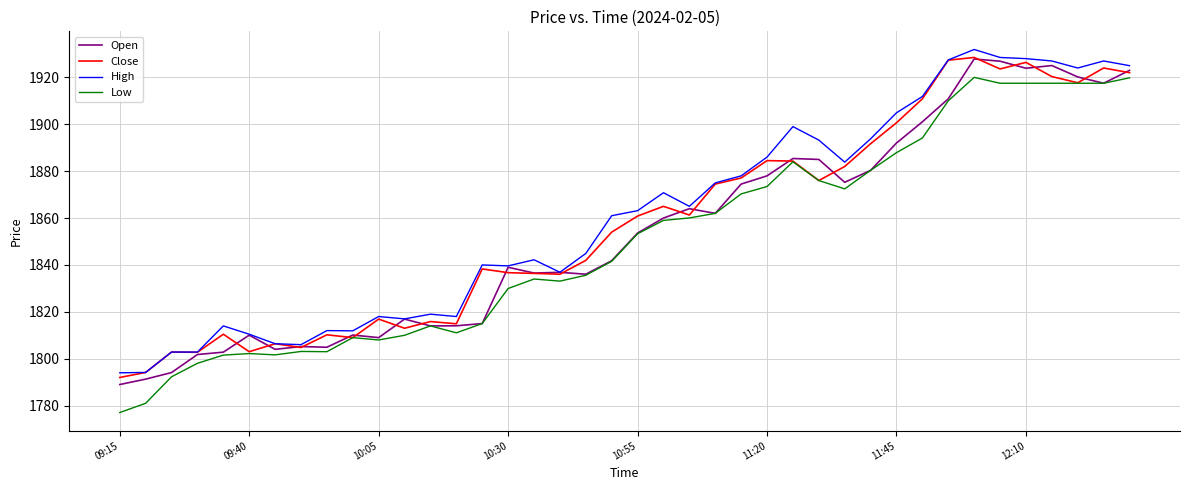

Which series has the largest range (max minus min)?

Low